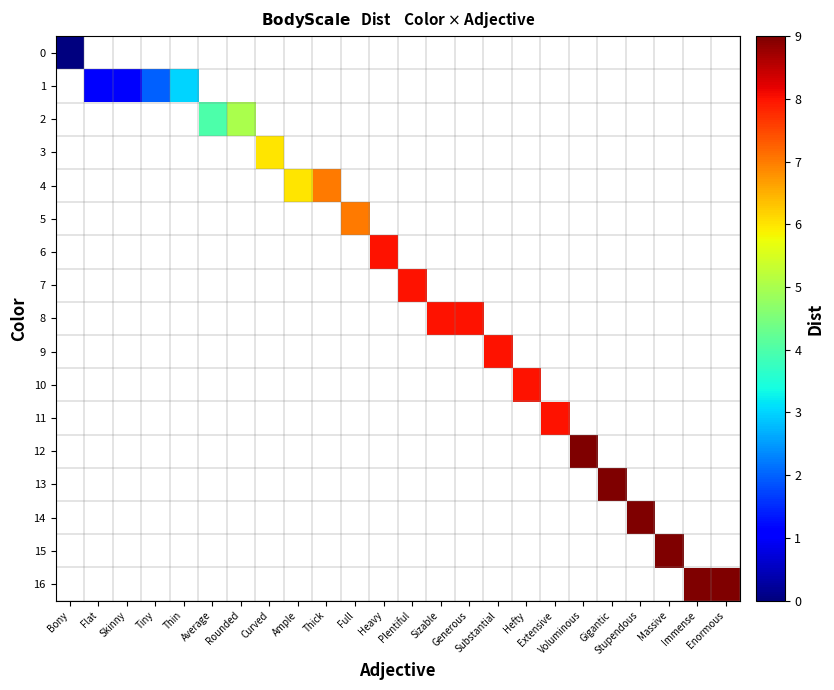

Count the number of data series in this chart.

17